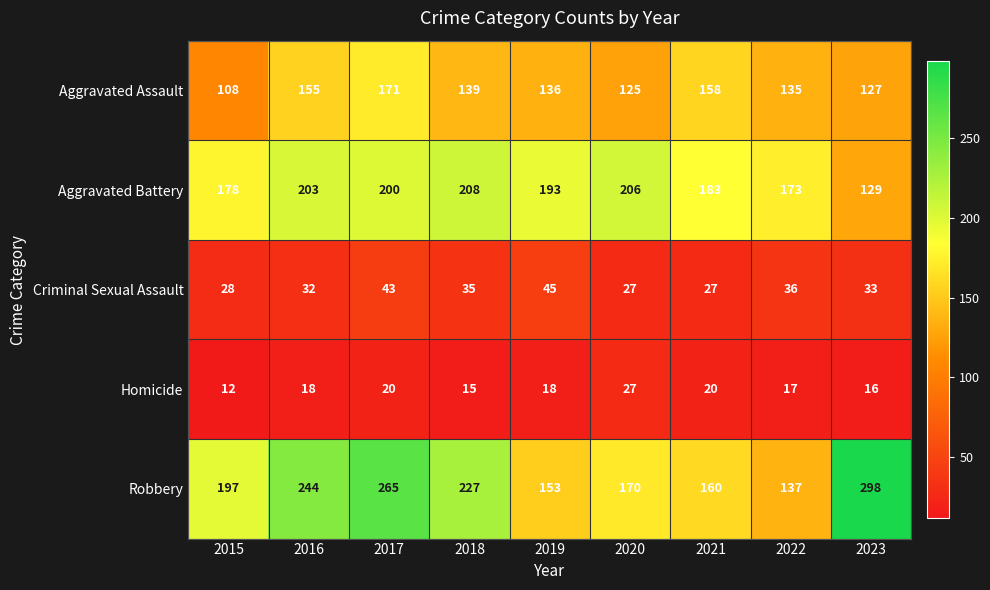

How many data points in Robbery are less than 197?

4